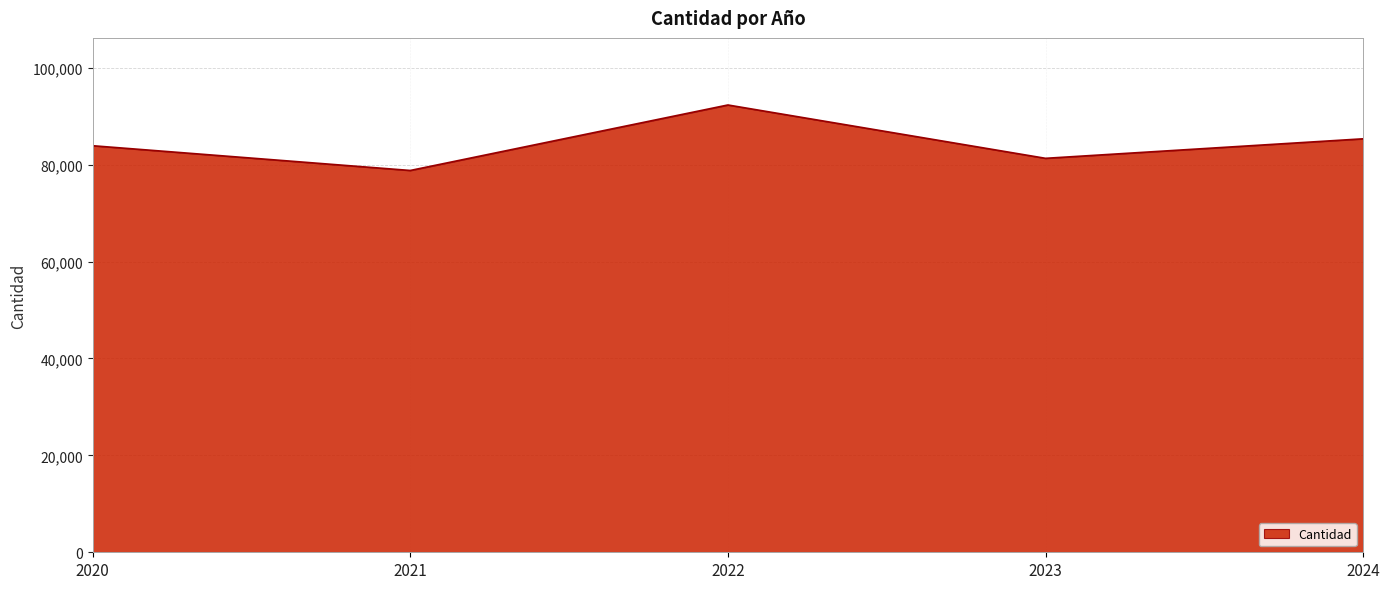

Does the chart display data point markers on the line(s)?

No